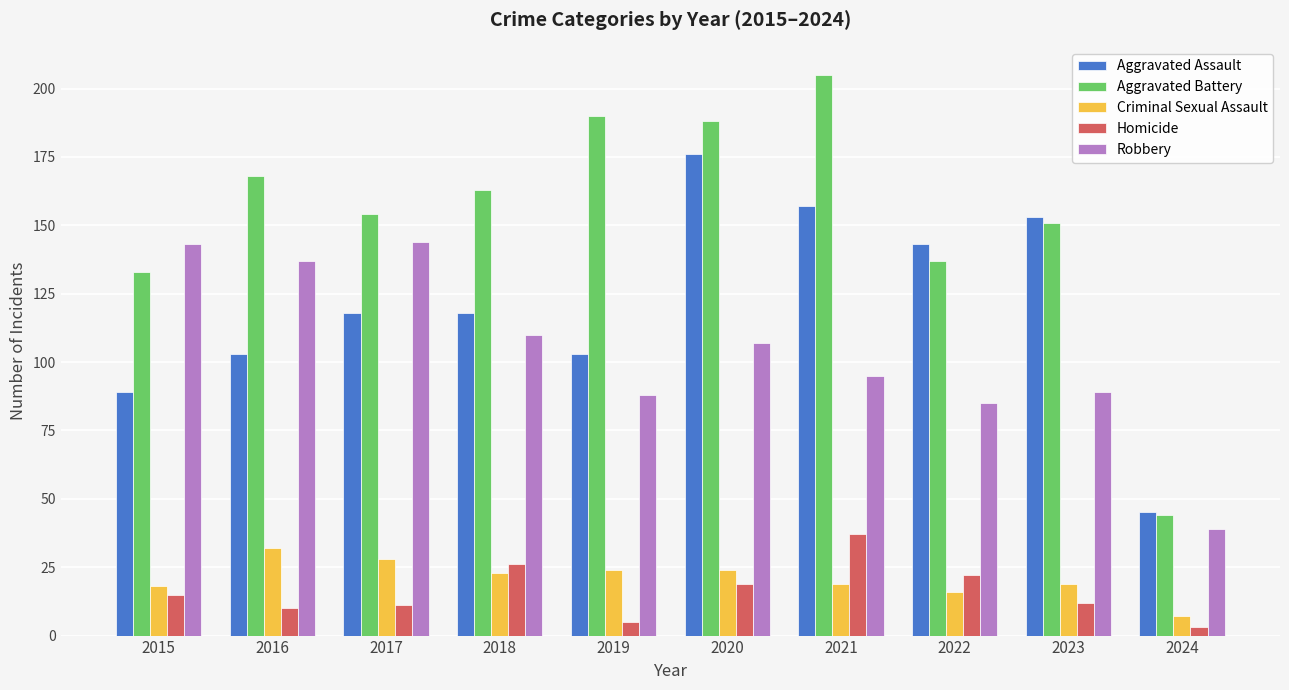

What is the minimum value for Robbery?

39